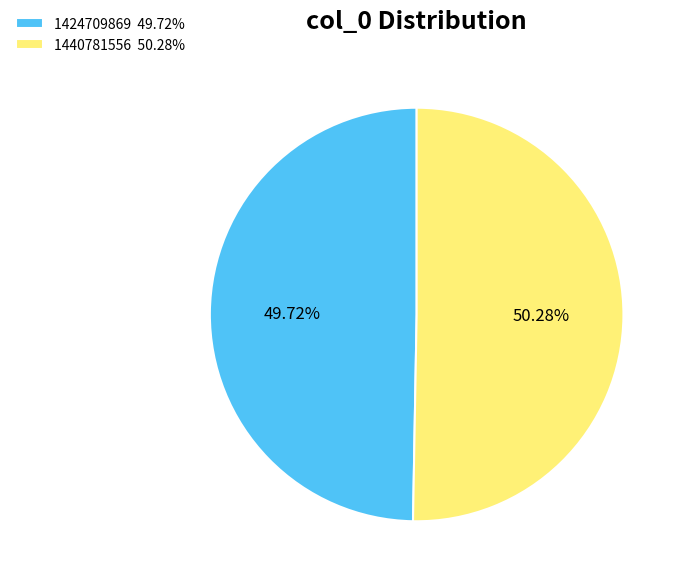

Does 1424709869 represent more than half of the total?

No